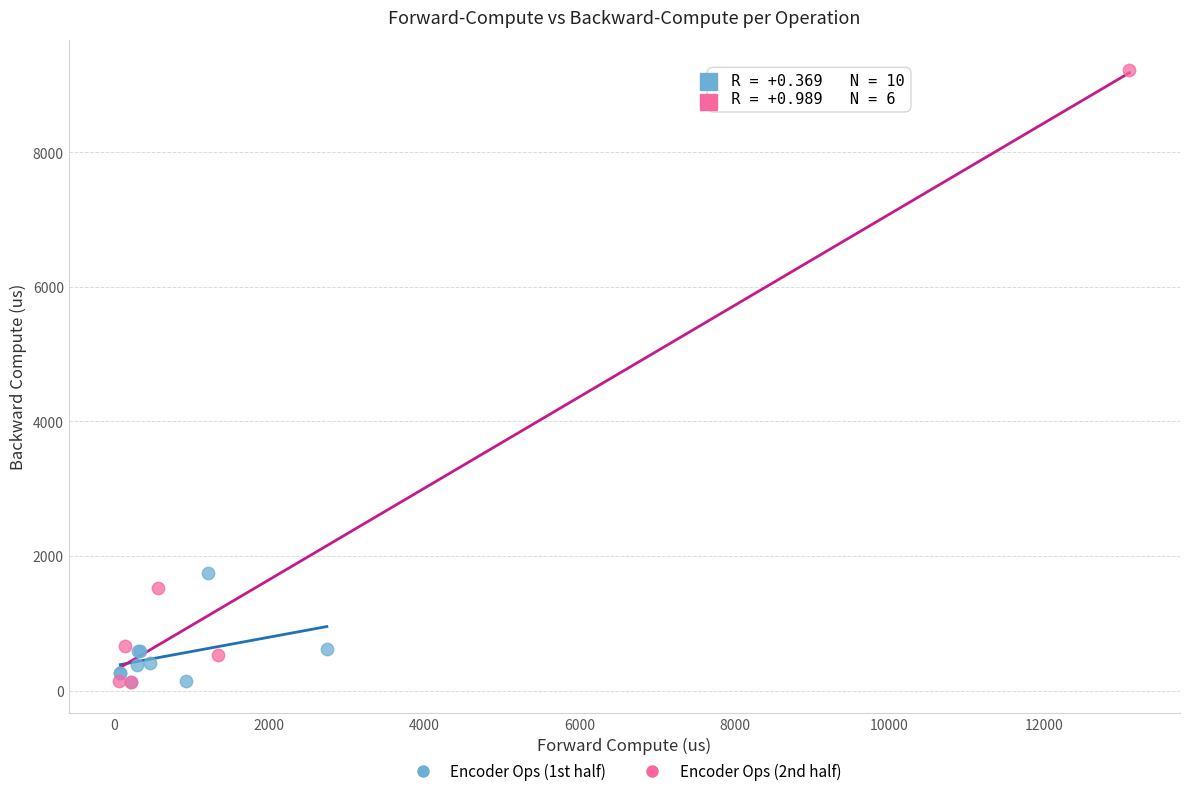

Which series has the largest Y range (max minus min)?

Encoder Ops (2nd half)